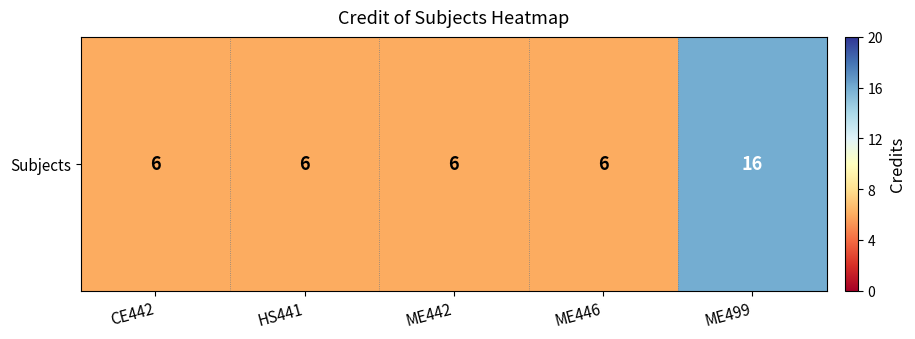

Is it true that the value at ME499 is 16?

True